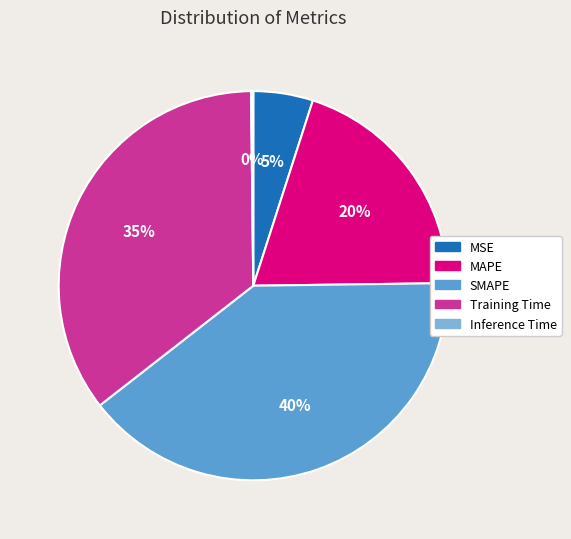

To the nearest percent, what percentage of the pie is MAPE?

20%